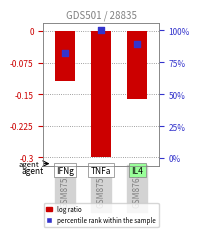

What is the total value across all series at GSM8757?

99.7